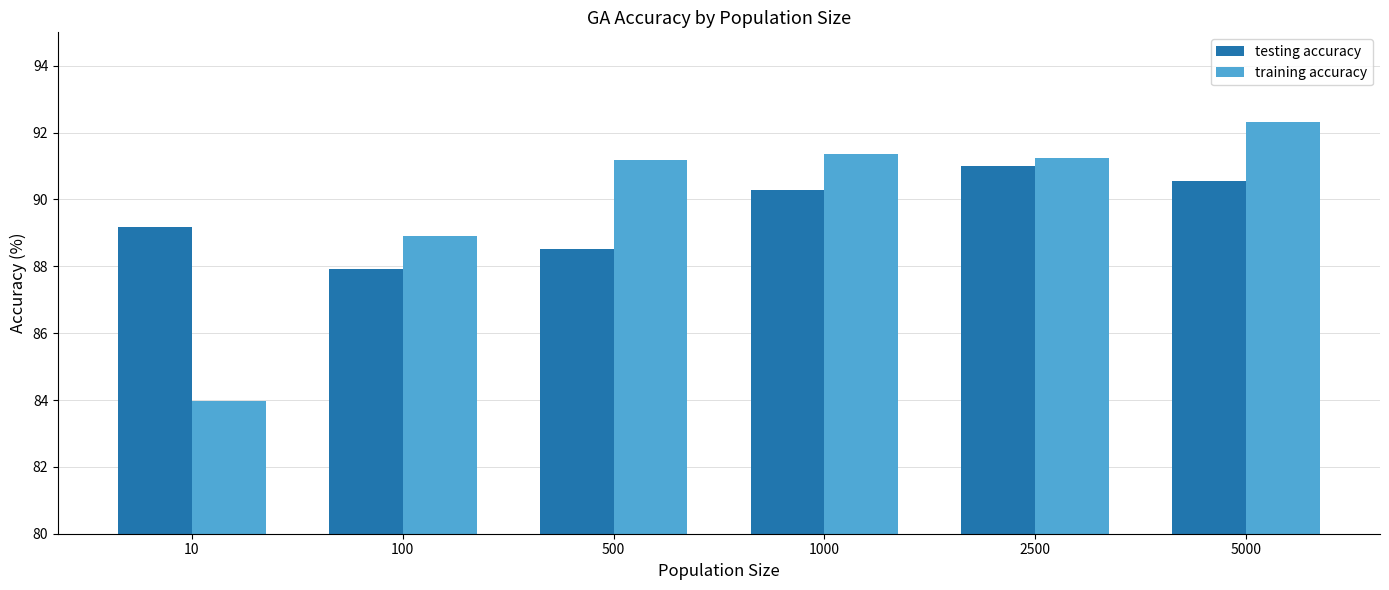

What is the sum of the training accuracy values at 500 and 1000?

182.5